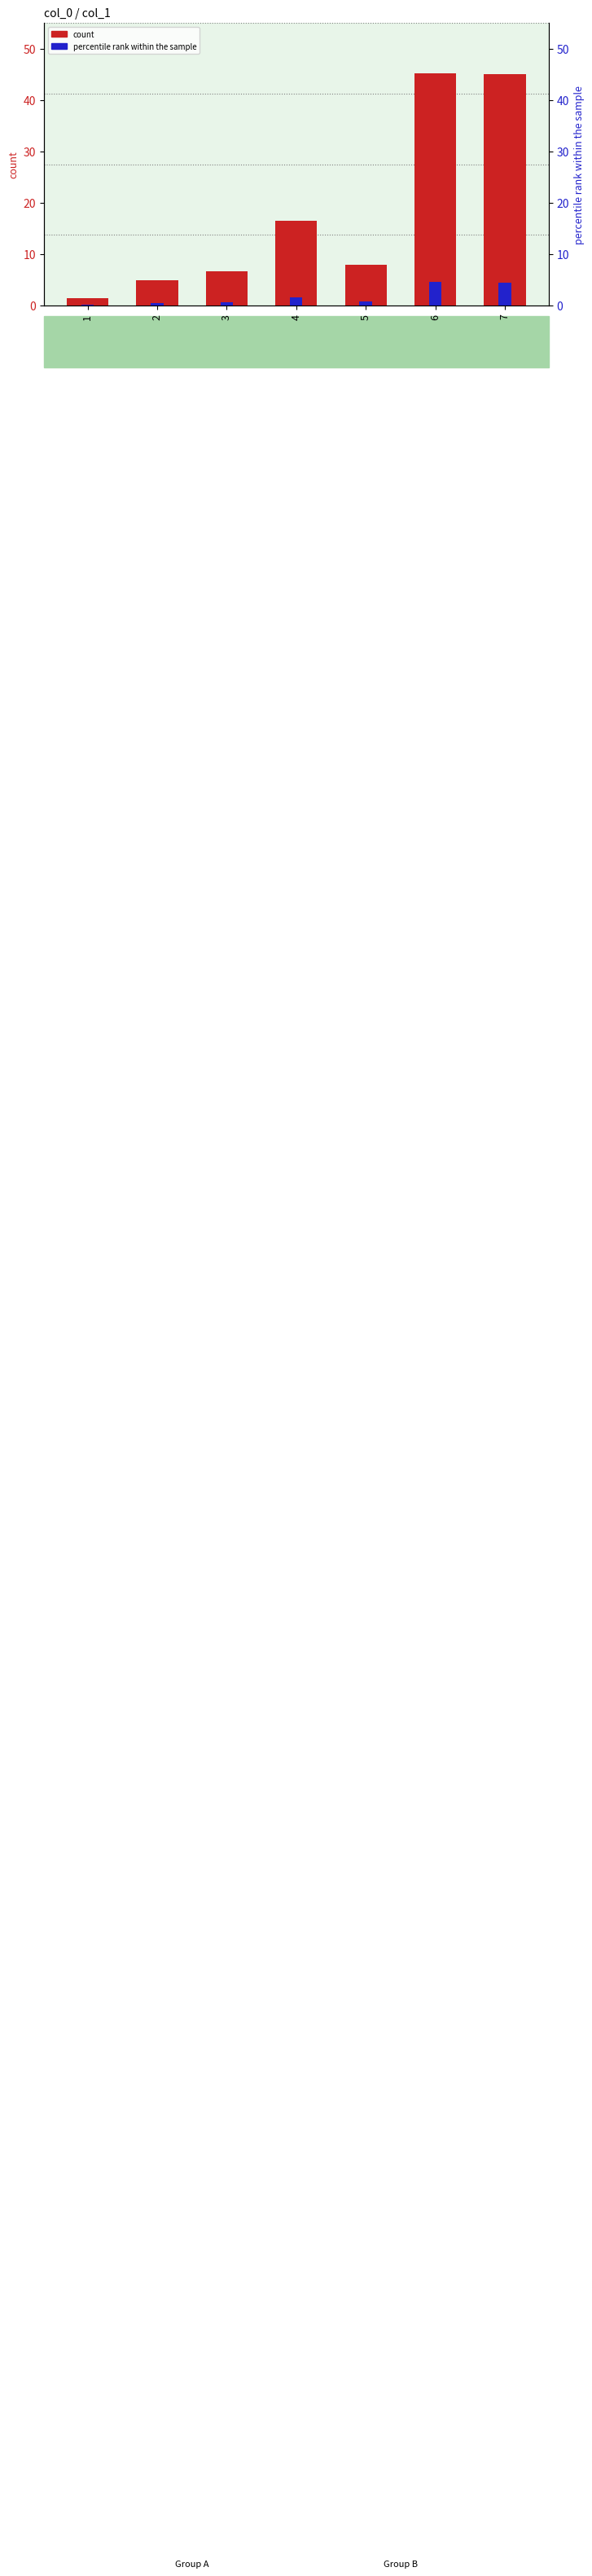

What is the value of the count bar at the 2nd from the left?

4.9